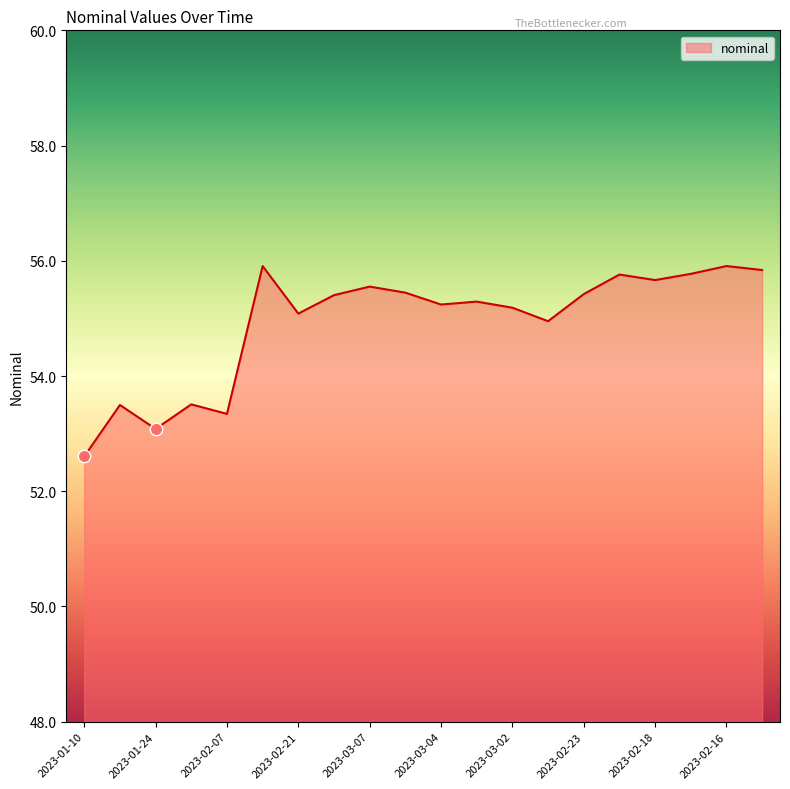

What is the difference between the maximum and minimum values?

3.3